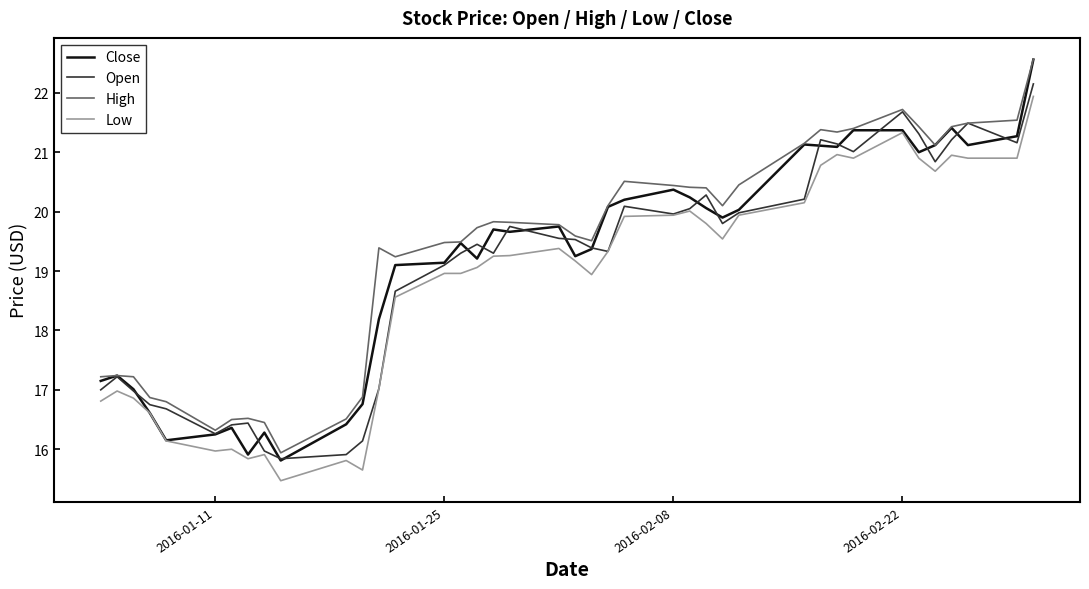

At how many categories does at least one series exceed 16?

39